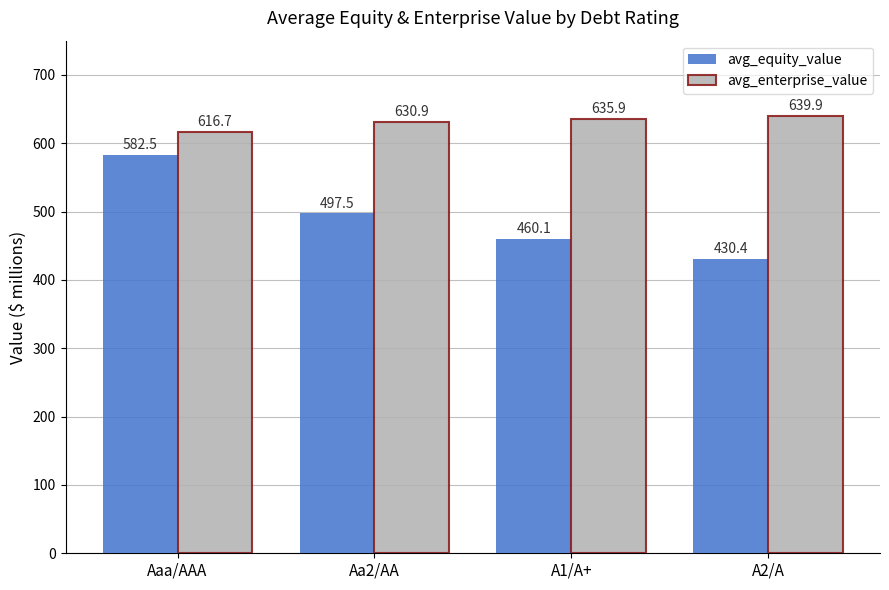

Which series changed the most between Aaa/AAA and Aa2/AA?

avg_equity_value